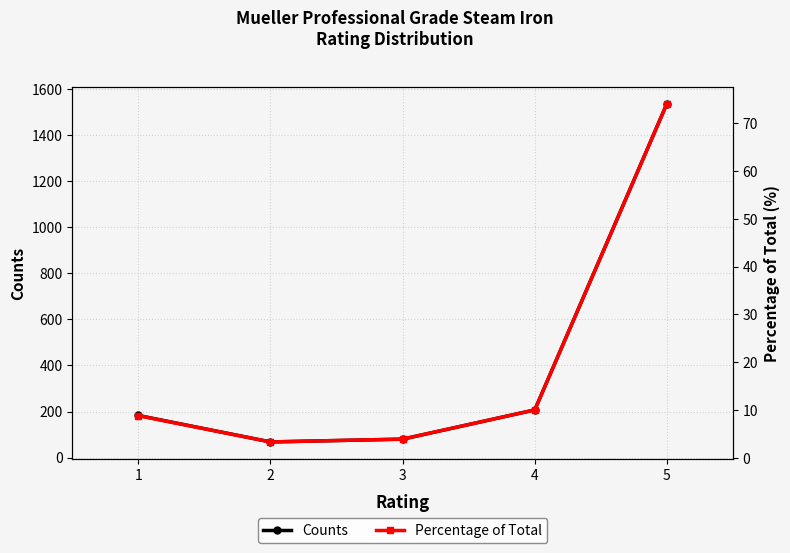

List the series in order of their overall mean, lowest first.

Percentage of Total, Counts